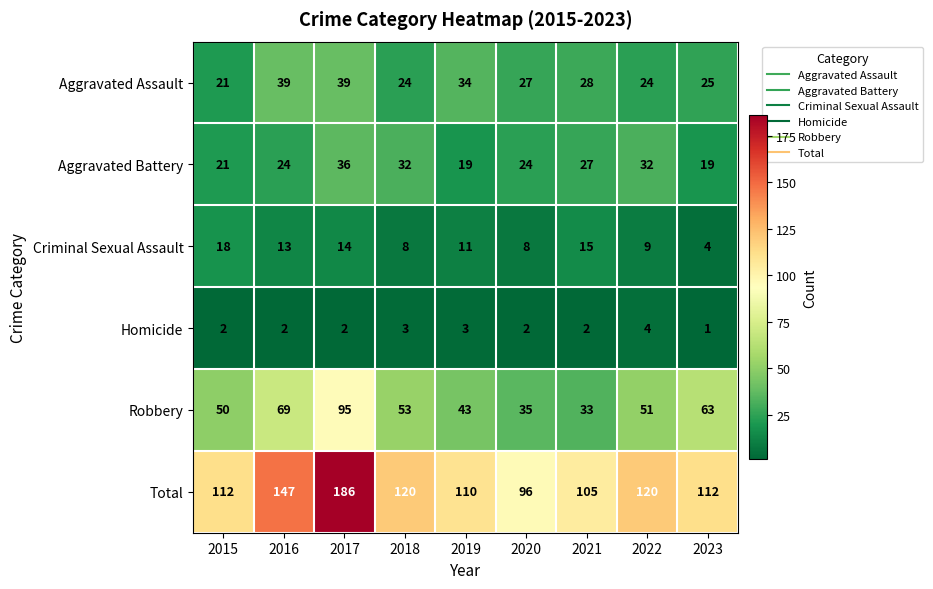

At which category is the sum across all series the highest?

2017